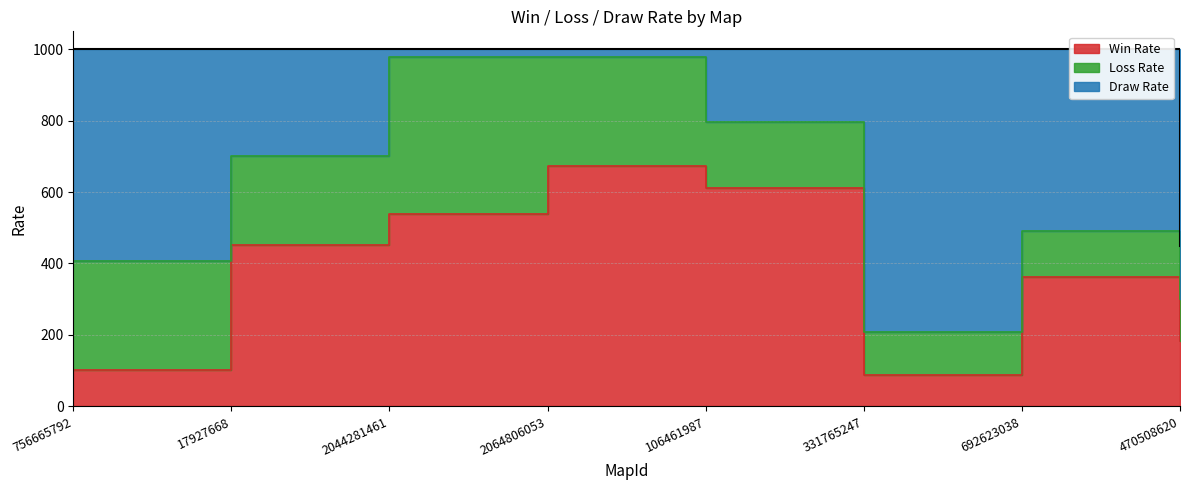

What is the average value of the Win Rate series?

376